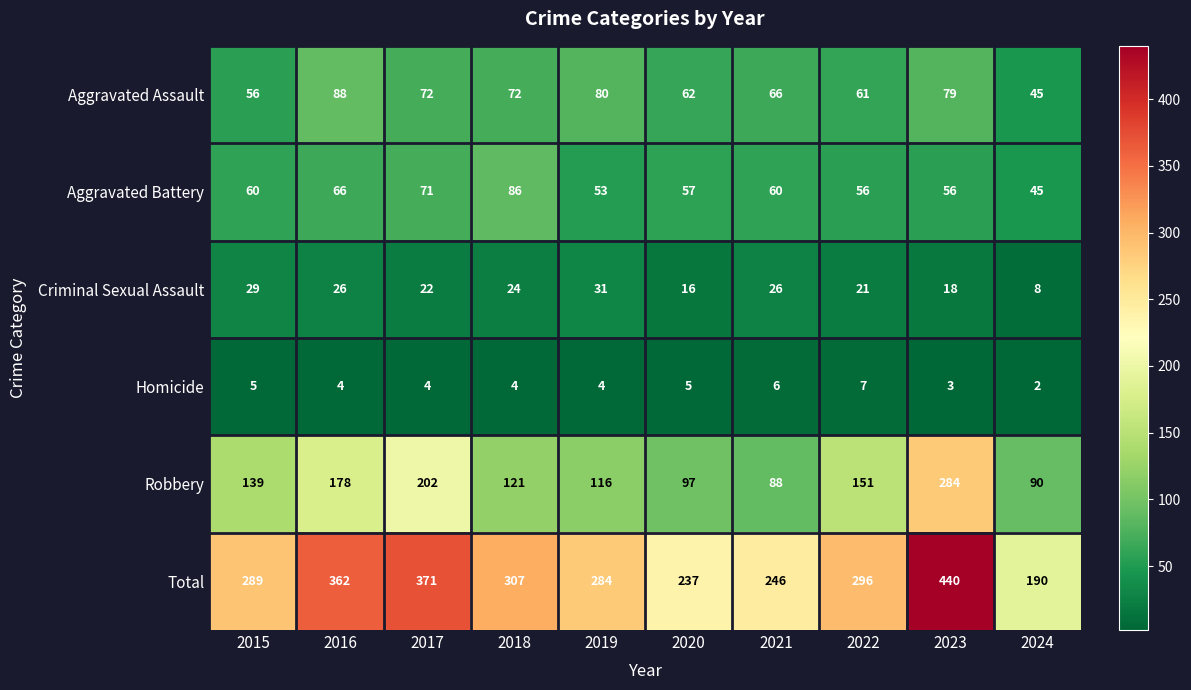

The value of Homicide at 2021 is 2. True or false?

False